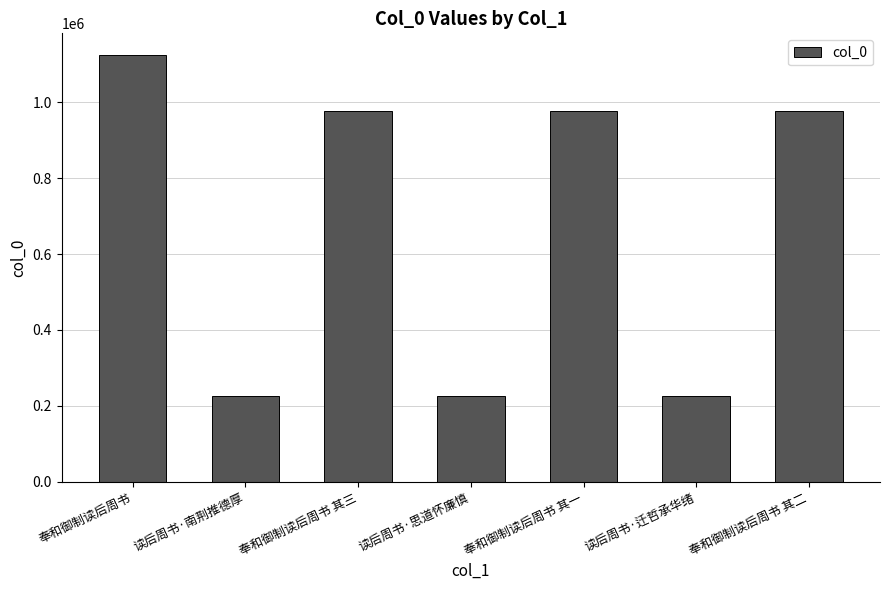

True or false: the data shows 976504 at 奉和御制读后周书 其二.

True